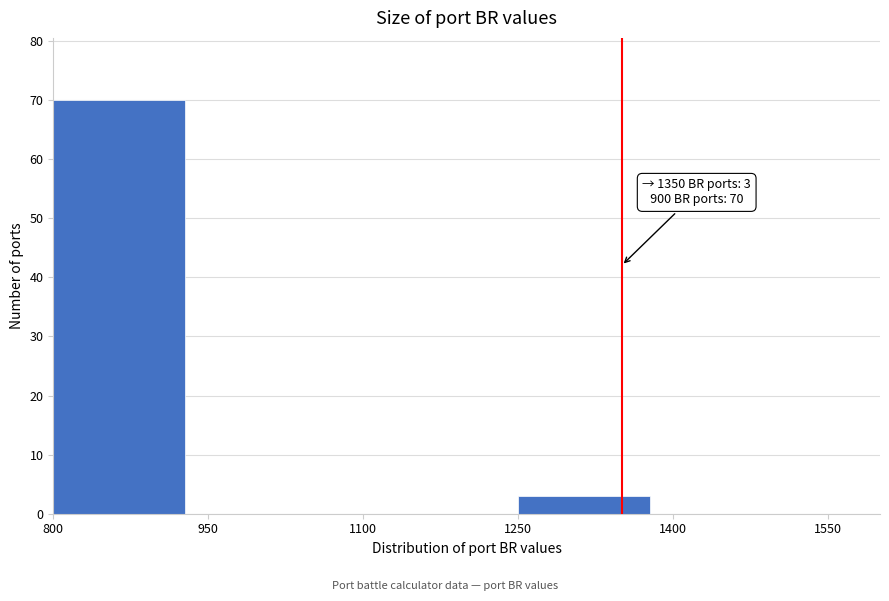

Which range on the x-axis has the tallest bar?

800 to 950